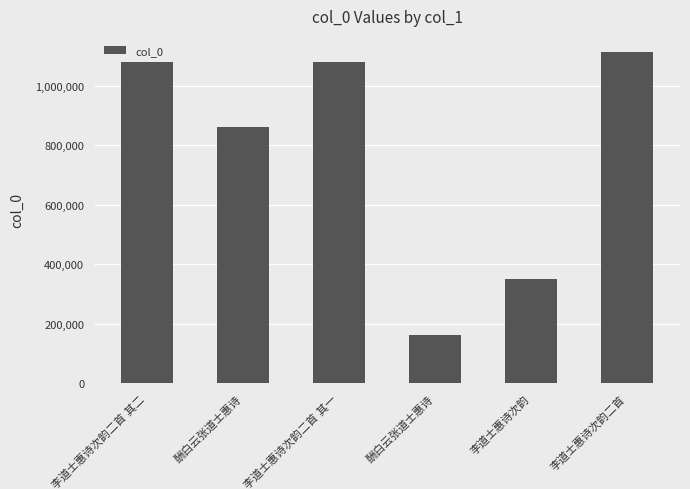

Rank the categories by value from lowest to highest.

酬白云张道士惠诗, 李道士惠诗次韵, 酬白云张道士惠诗, 李道士惠诗次韵二首 其一, 李道士惠诗次韵二首 其二, 李道士惠诗次韵二首